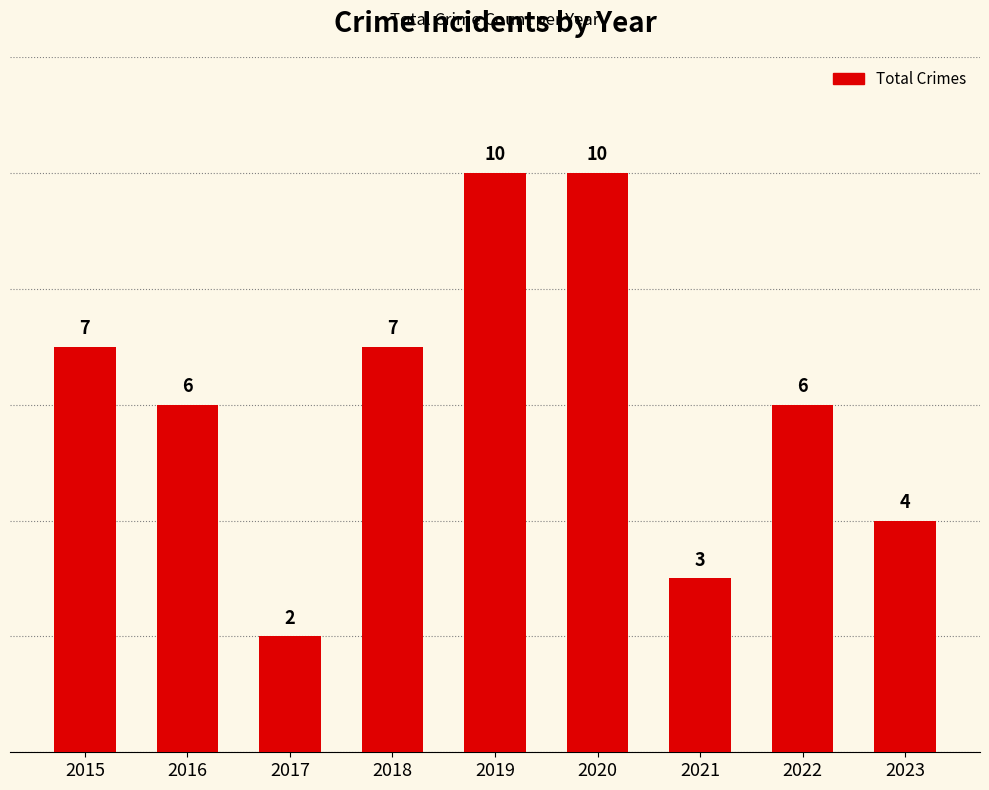

What is the change in value from 2015 to 2020?

+3